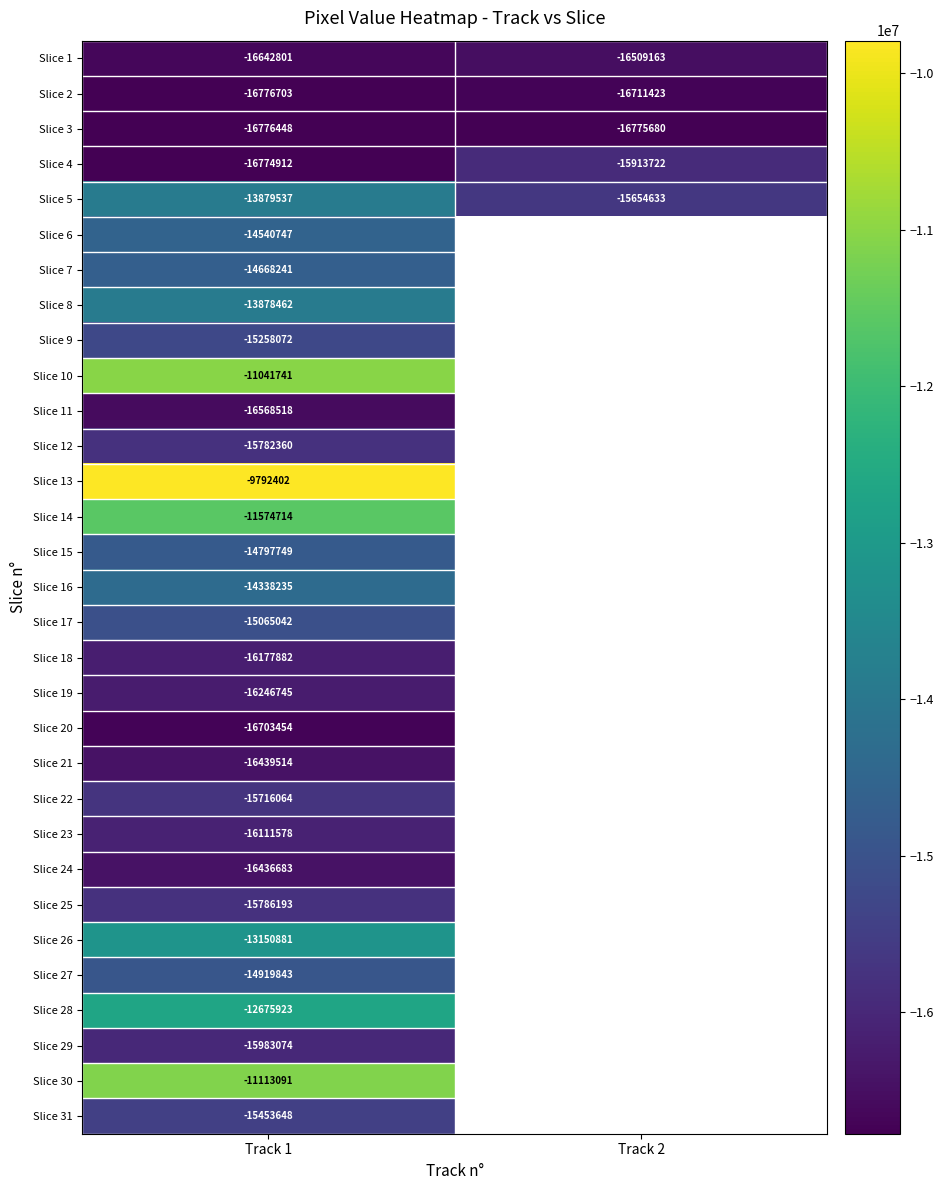

How many series are shown in this chart?

31